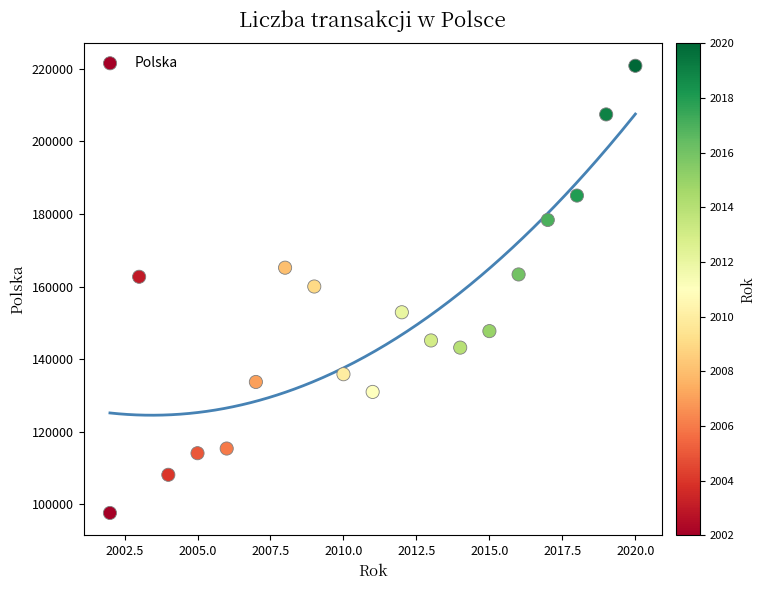

What is the range of Y values (max minus min)?

123236